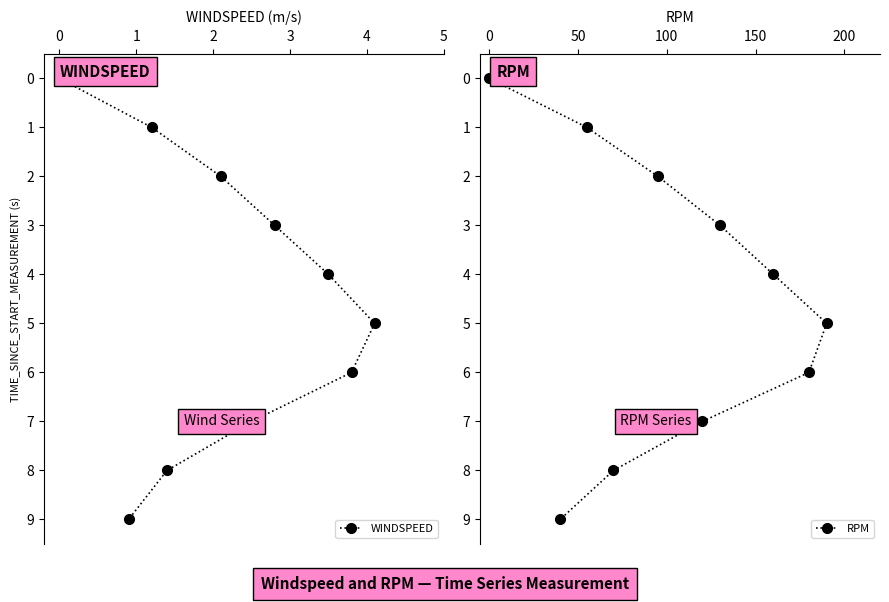

What is the highest value of the RPM series?

9